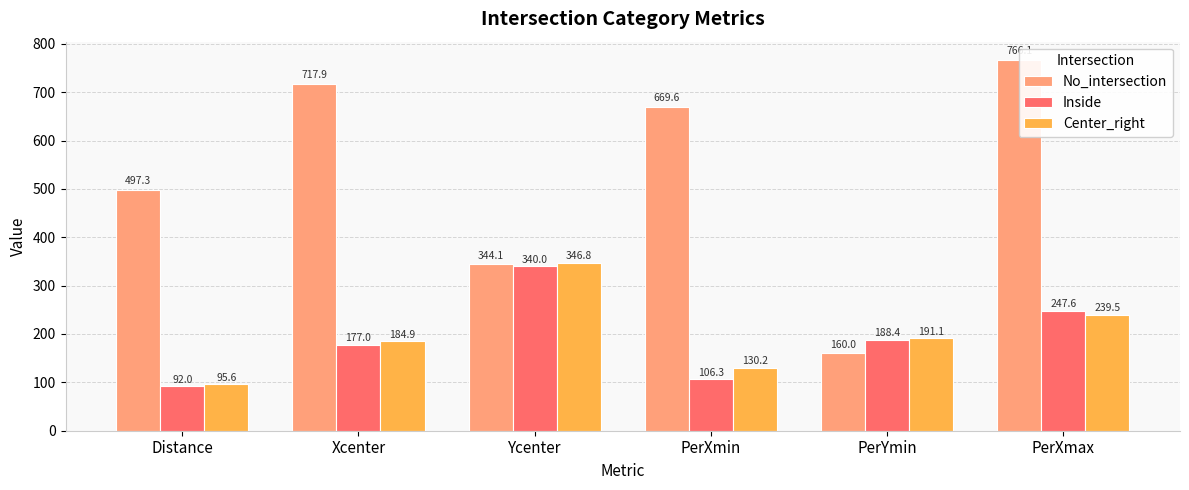

Between PerXmin and PerYmin, which series saw the biggest shift?

No_intersection